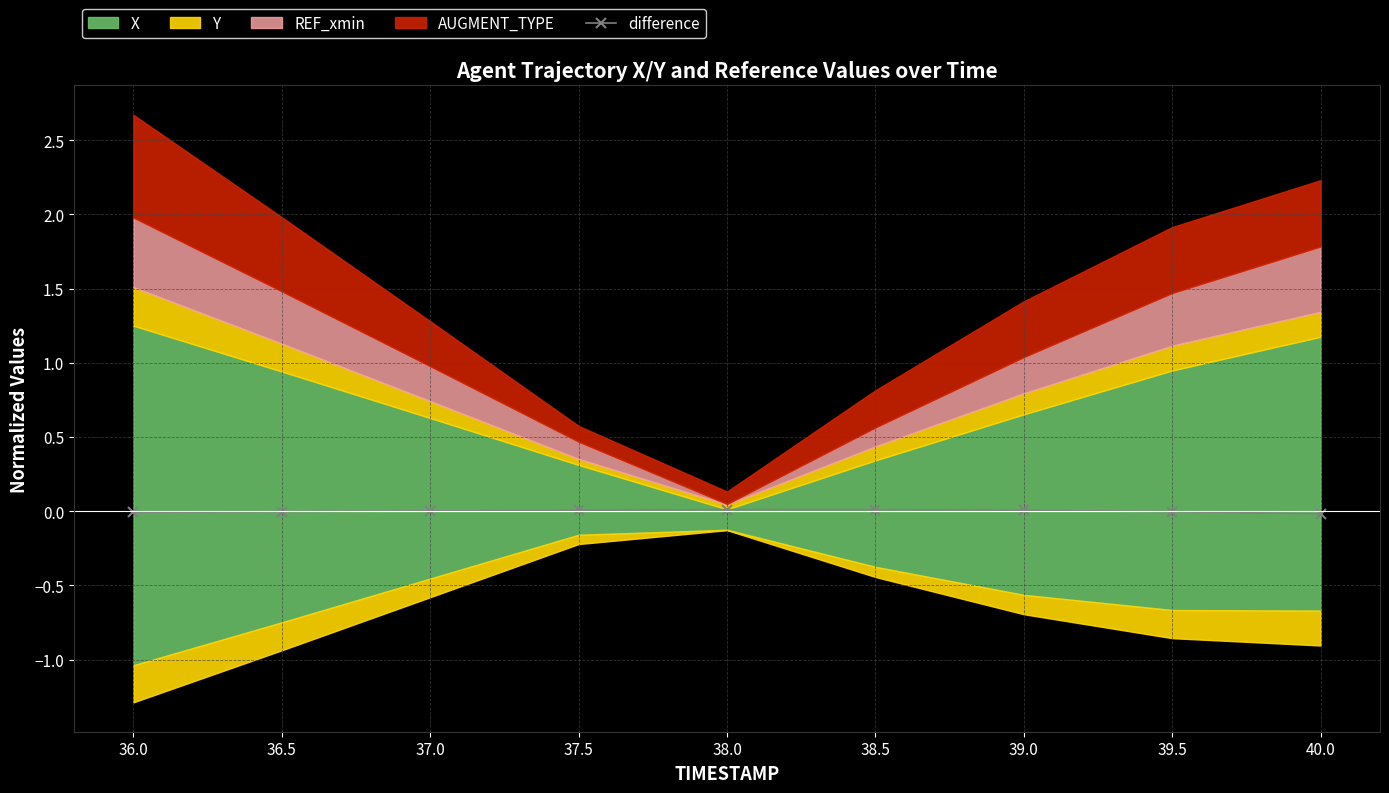

What position from the right is 39.0?

3